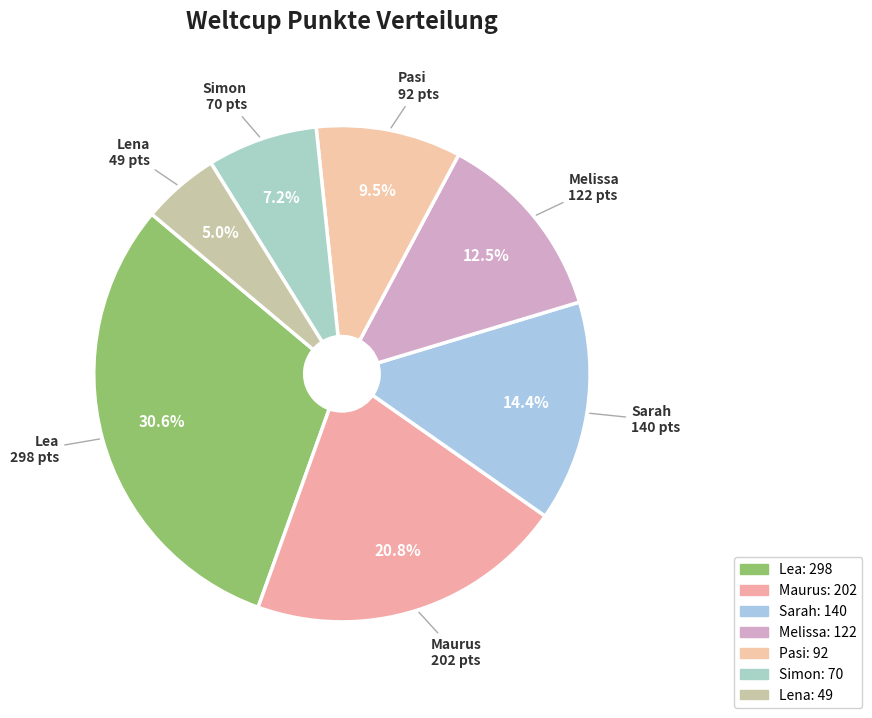

Rank the categories by value from lowest to highest.

Lena, Simon, Pasi, Melissa, Sarah, Maurus, Lea